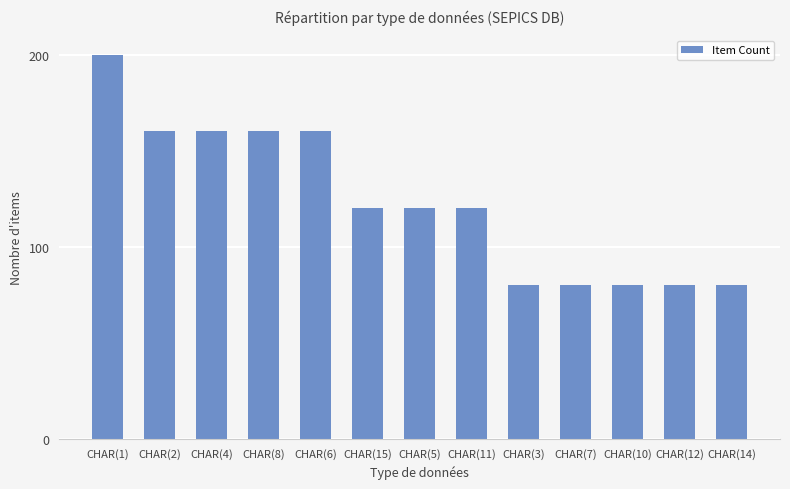

Reading left to right, list all the values displayed in this chart.

CHAR(1)=200	CHAR(2)=160	CHAR(4)=160	CHAR(8)=160	CHAR(6)=160	CHAR(15)=120	CHAR(5)=120	CHAR(11)=120	CHAR(3)=80	CHAR(7)=80	CHAR(10)=80	CHAR(12)=80	CHAR(14)=80